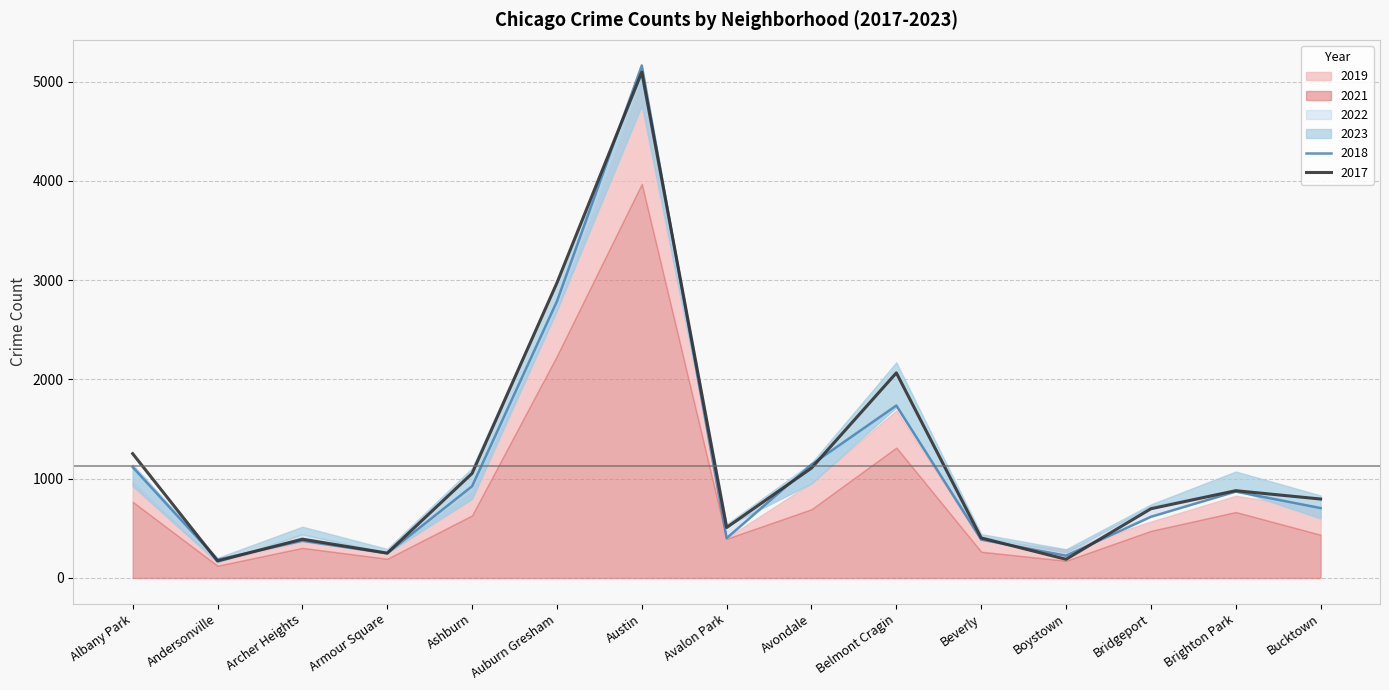

What is the label of the 14th point from the left?

Brighton Park